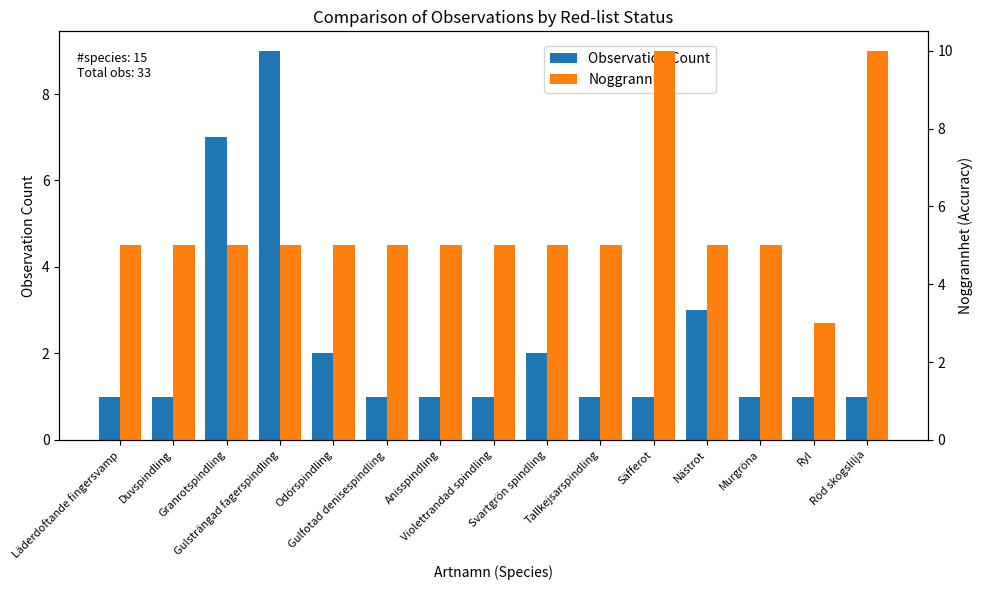

What is the label of the 5th bar from the left?

Odörspindling